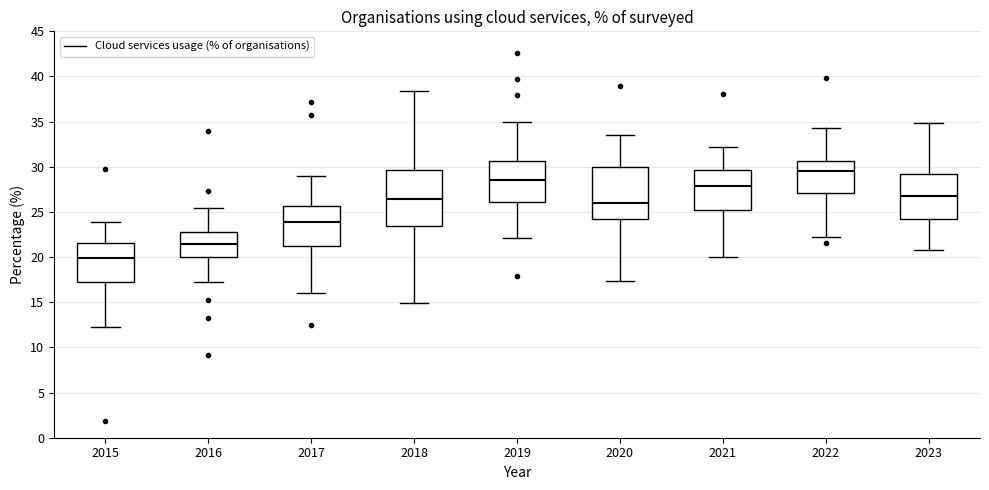

Reading left to right, transcribe this box plot: for each box, give where its median line is, the range the box spans, and where its two whiskers end, as read against the y-axis. The values are not printed on the chart, so give them approximately, as read against the axis.

2015: median 20.0, box 17.5 to 21.5, whiskers 12.0 to 24.0
2016: median 21.5, box 20.0 to 23.0, whiskers 17.0 to 25.5
2017: median 24.0, box 21.5 to 25.5, whiskers 16.0 to 29.0
2018: median 26.5, box 23.5 to 29.5, whiskers 15.0 to 38.5
2019: median 28.5, box 26.0 to 30.5, whiskers 22.0 to 35.0
2020: median 26.0, box 24.0 to 30.0, whiskers 17.5 to 33.5
2021: median 28.0, box 25.5 to 29.5, whiskers 20.0 to 32.0
2022: median 29.5, box 27.0 to 30.5, whiskers 22.0 to 34.5
2023: median 27.0, box 24.5 to 29.5, whiskers 21.0 to 35.0